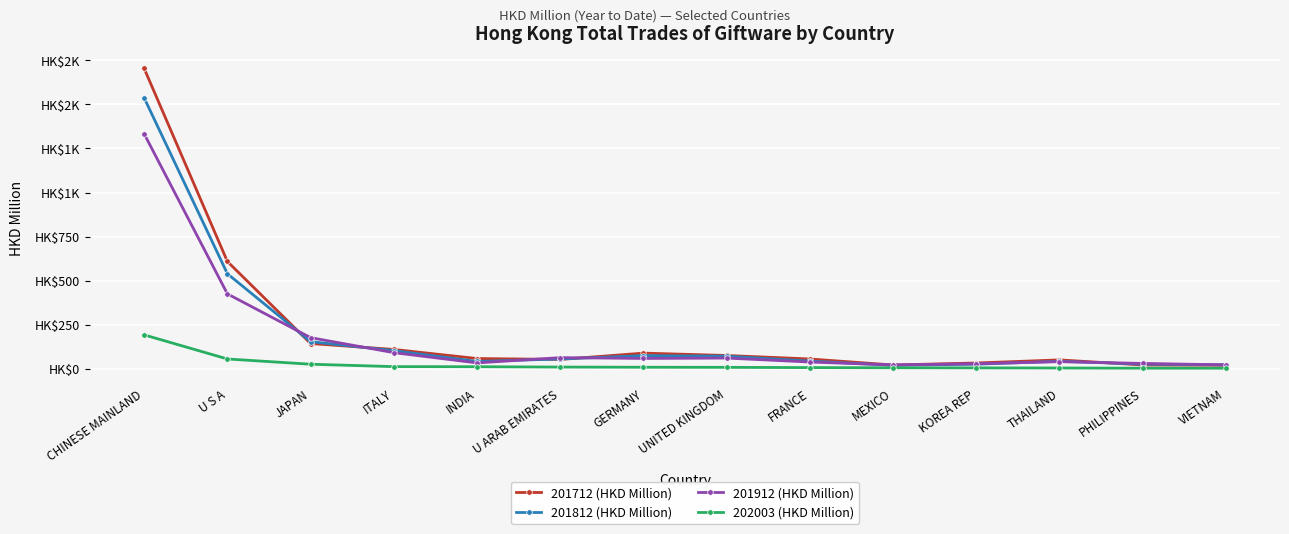

True or false: 201912 (HKD Million) has a value of 61.0 at UNITED KINGDOM.

True